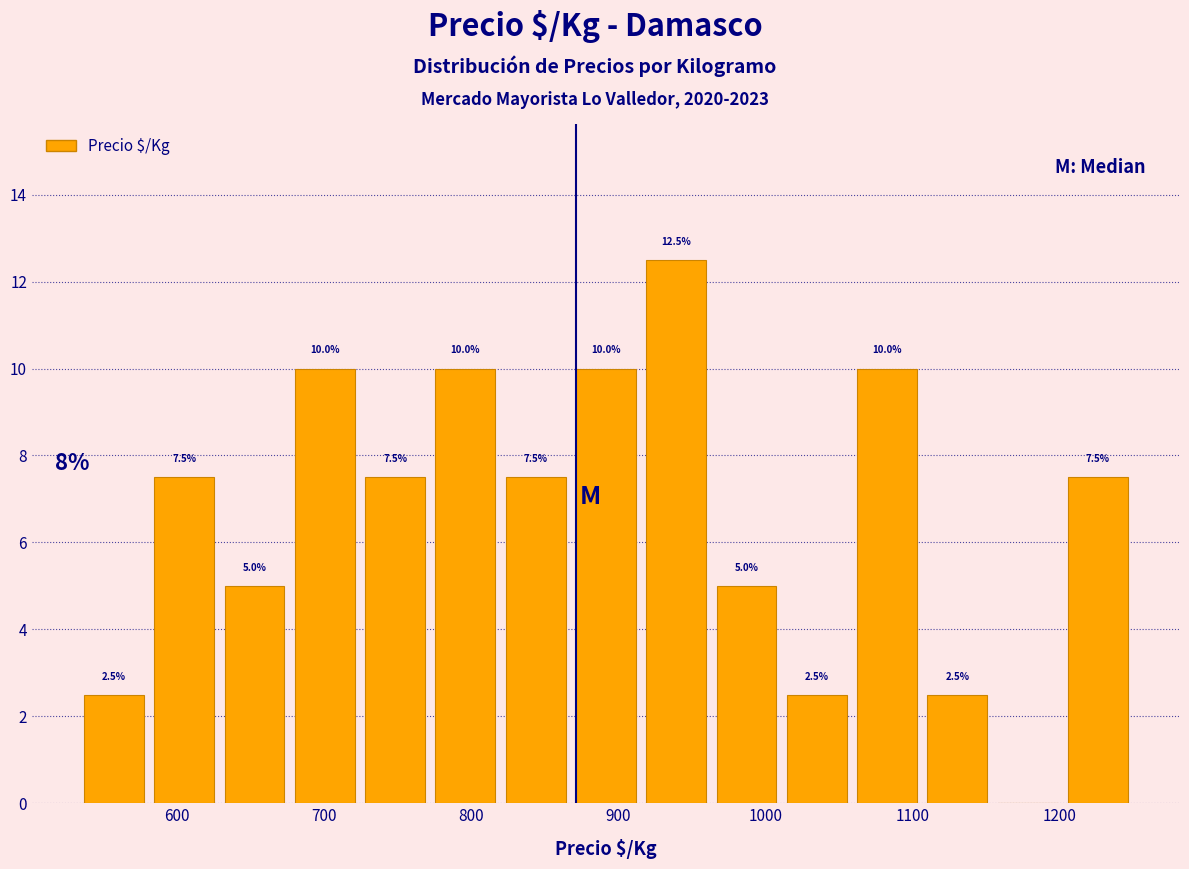

Over which range of the x-axis is the bar tallest?

920 to 960